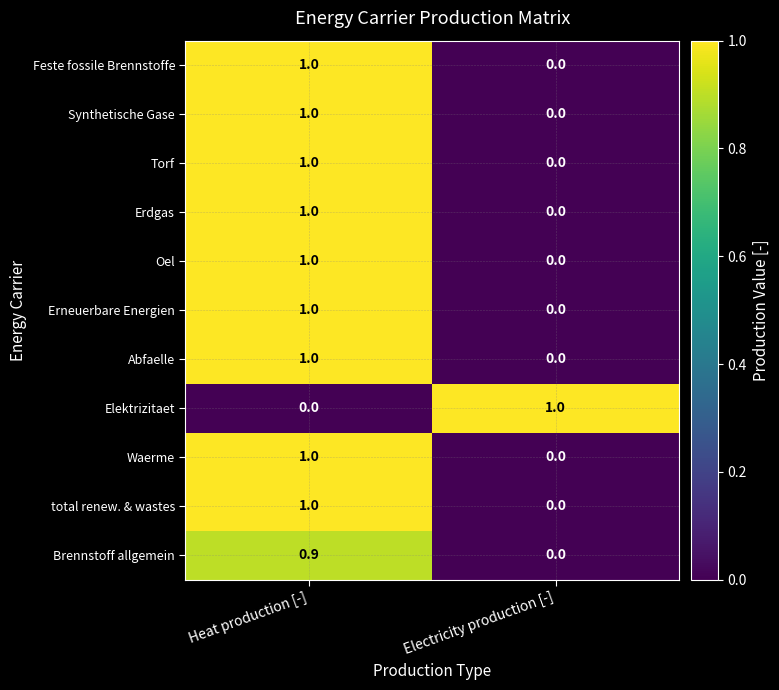

At how many categories does at least one series exceed 0?

2